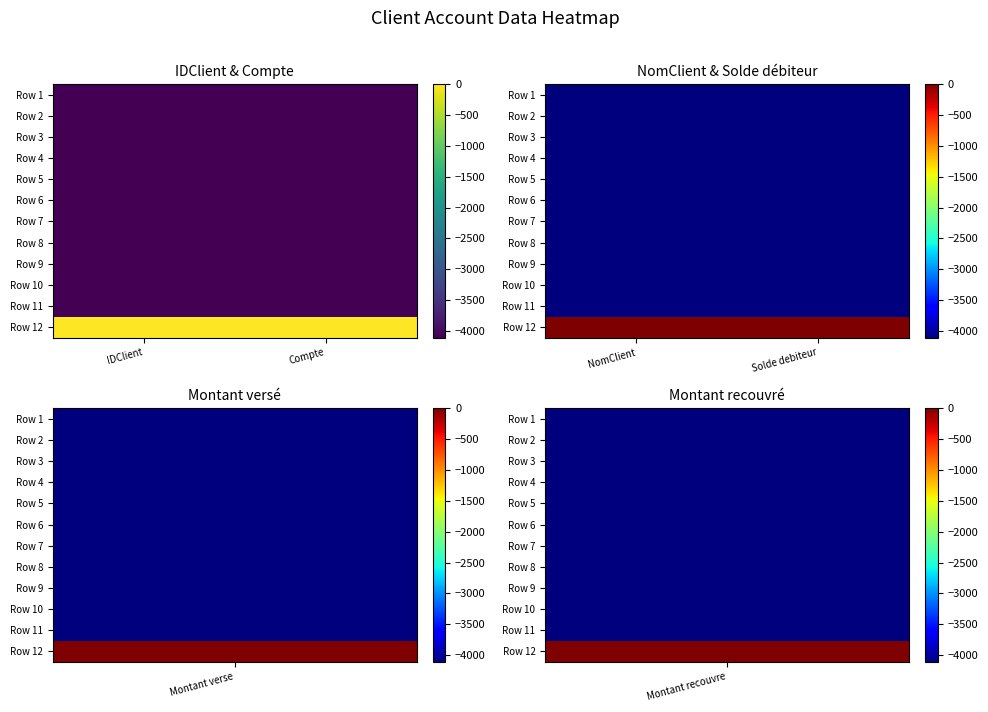

Is it true that Row 2 equals -4108 at NomClient?

True